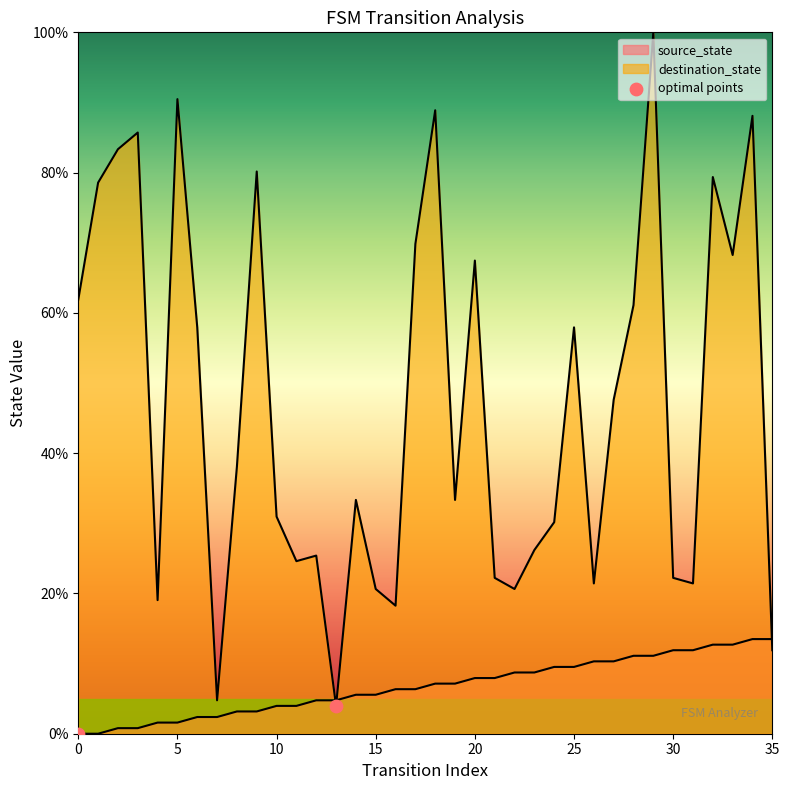

Which series reaches the maximum Y coordinate?

destination_state